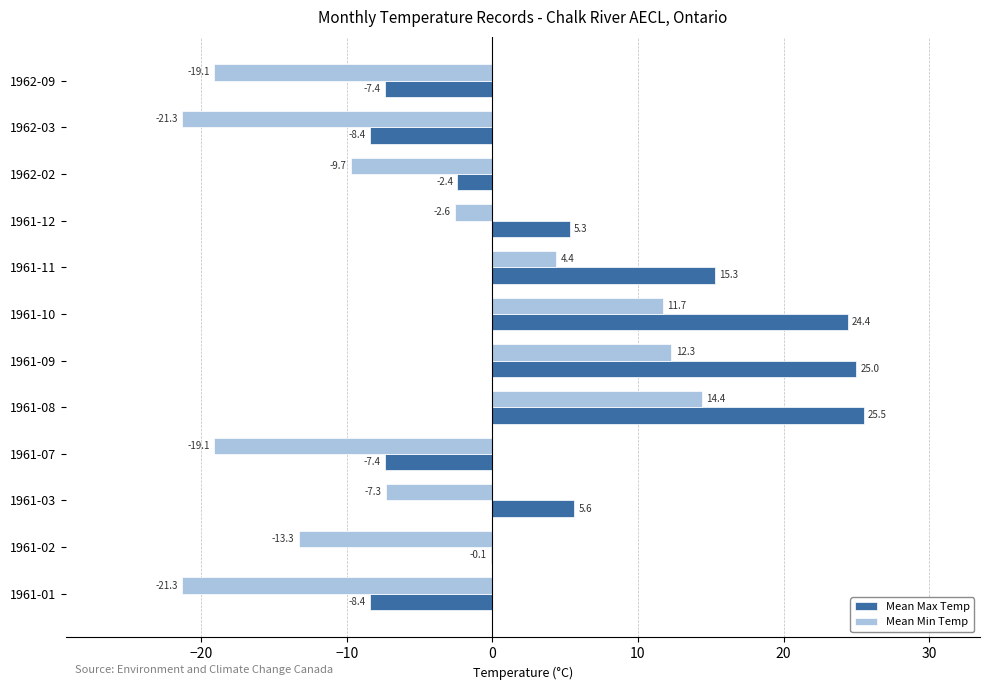

What is the total value across all series at 1962-02?

-12.1